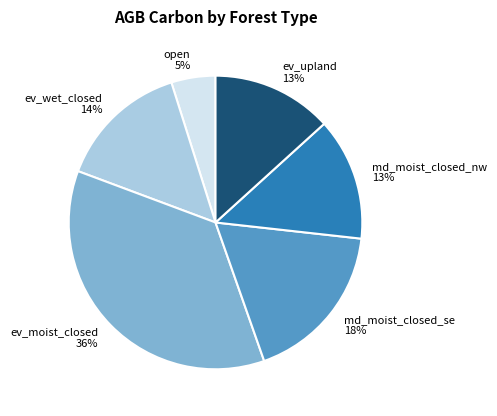

Which slice is the smallest?

open